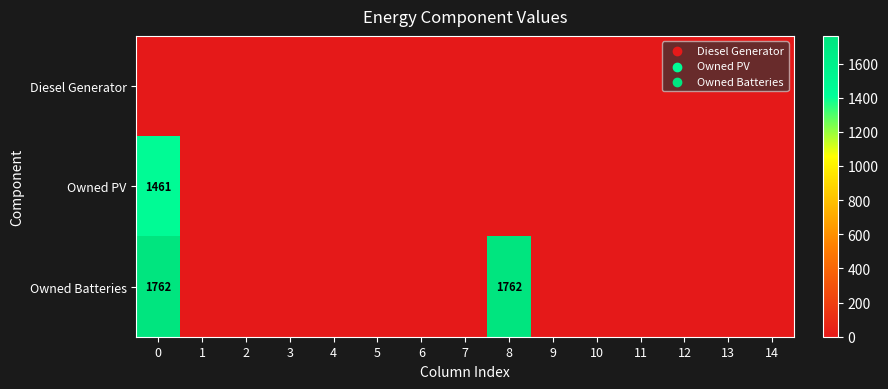

Reading right to left, list all the values displayed in this chart.

row_0: 0	0	0	0	0	0	0	0	0	0	0	0	0	0	0
row_1: 0	0	0	0	0	0	0	0	0	0	0	0	0	0	1461
row_2: 0	0	0	0	0	0	1762	0	0	0	0	0	0	0	1762